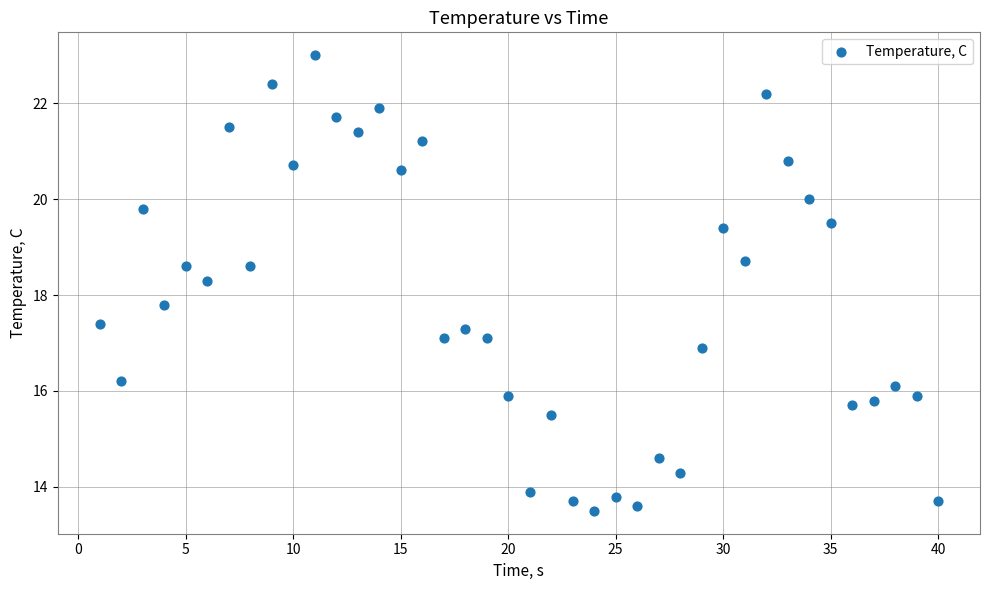

What is the range of X values (max minus min)?

39.0